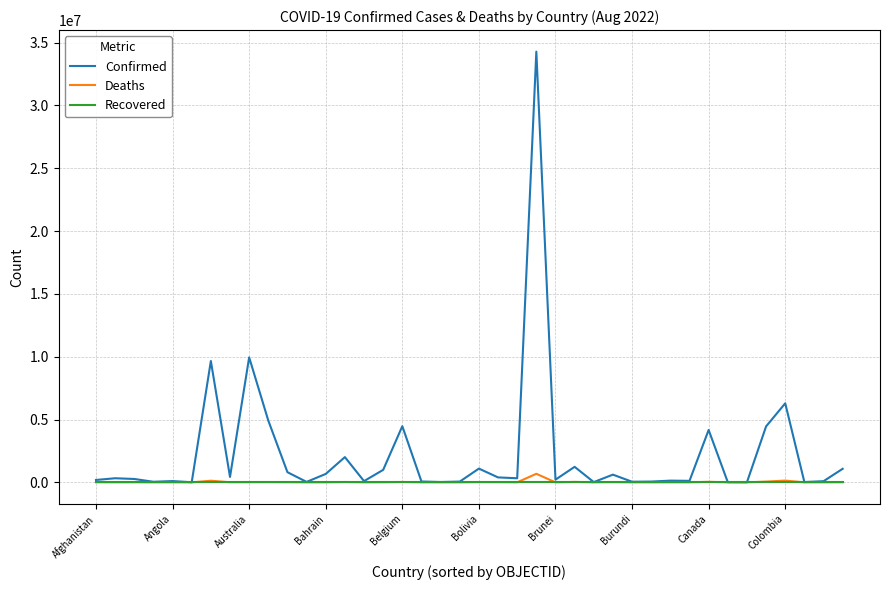

Does the chart have visible grid lines?

Yes